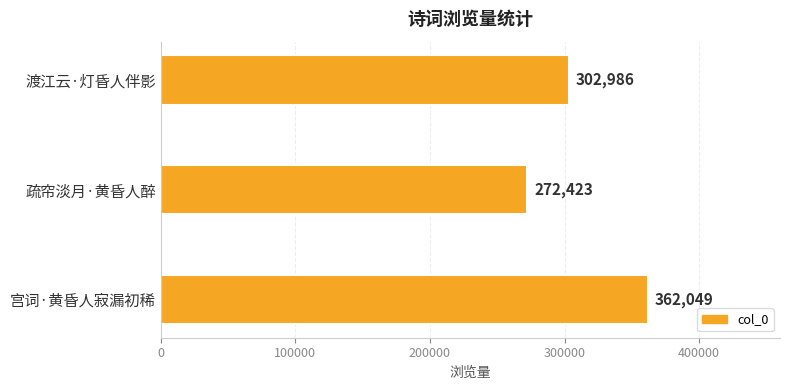

List the labels in order of value, largest first.

宫词·黄昏人寂漏初稀, 渡江云·灯昏人伴影, 疏帘淡月·黄昏人醉